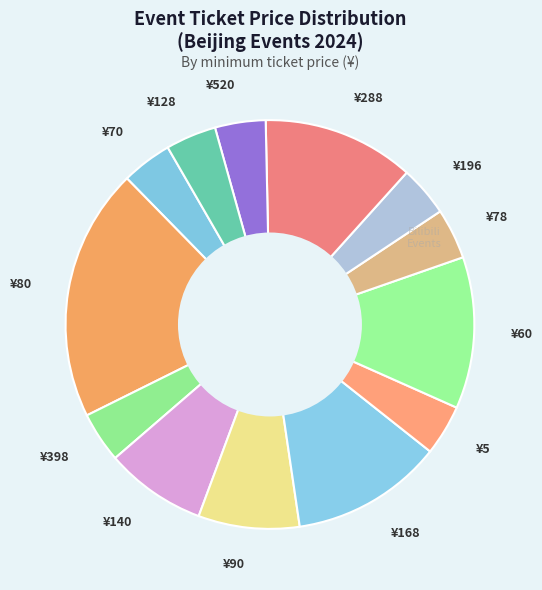

Which slice is the largest?

¥80